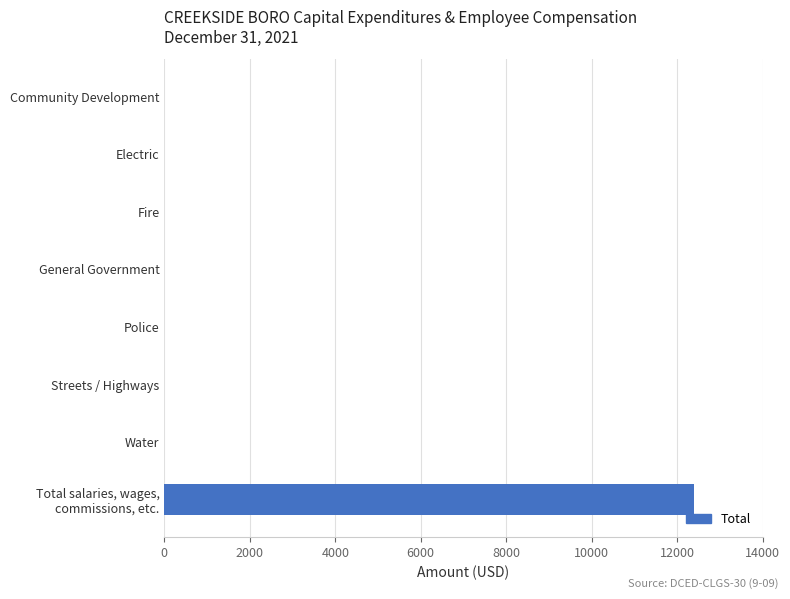

What is the sum of all values?

12407